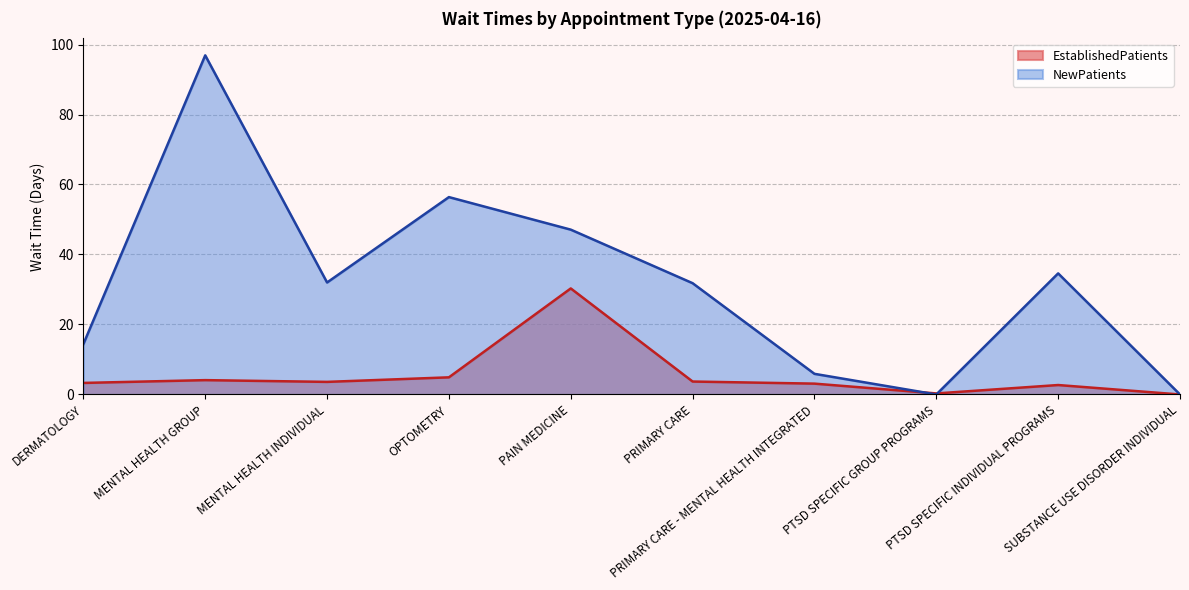

What is the difference between the highest and lowest values at PTSD SPECIFIC GROUP PROGRAMS?

0.3